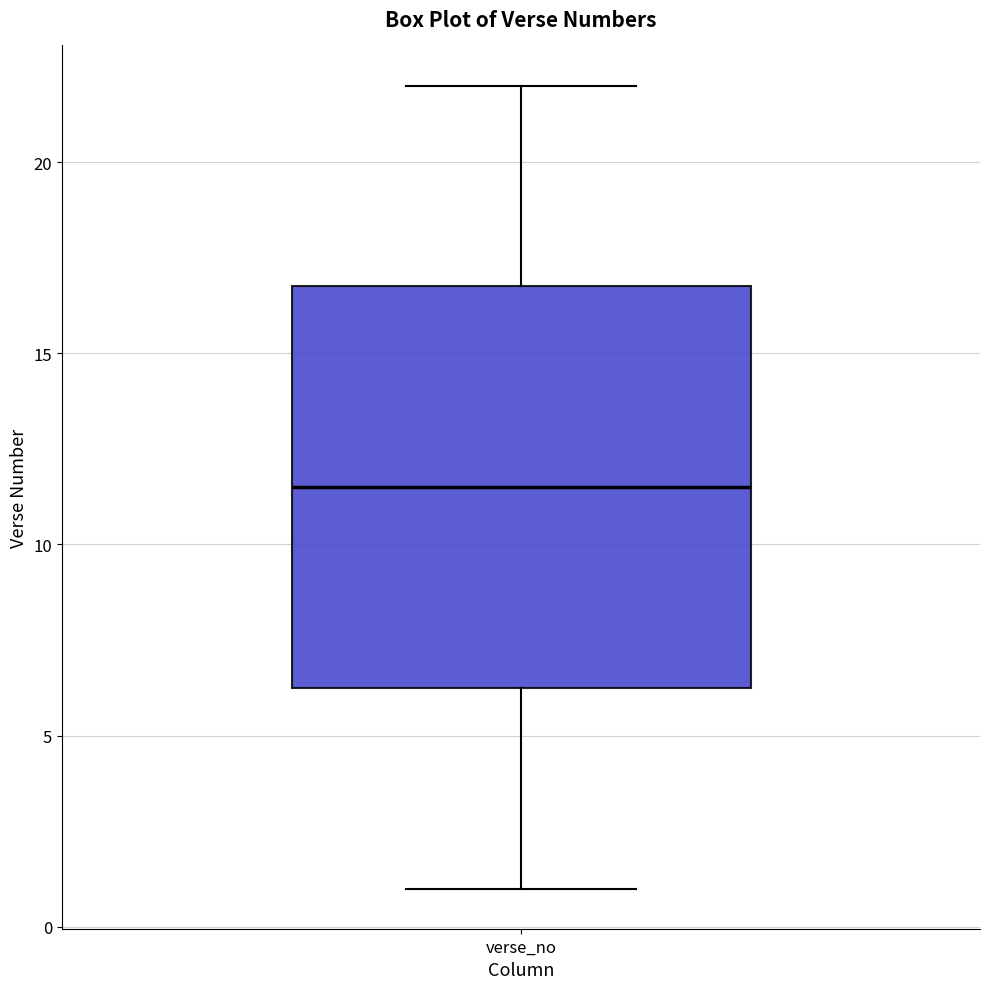

Read this box plot against the y-axis: the position of the median line, the range covered by the box, and the ends of both whiskers. The values are not printed on the chart, so give them approximately, as read against the axis.

median 11.5, box 6.5 to 17.0, whiskers 1.0 to 22.0